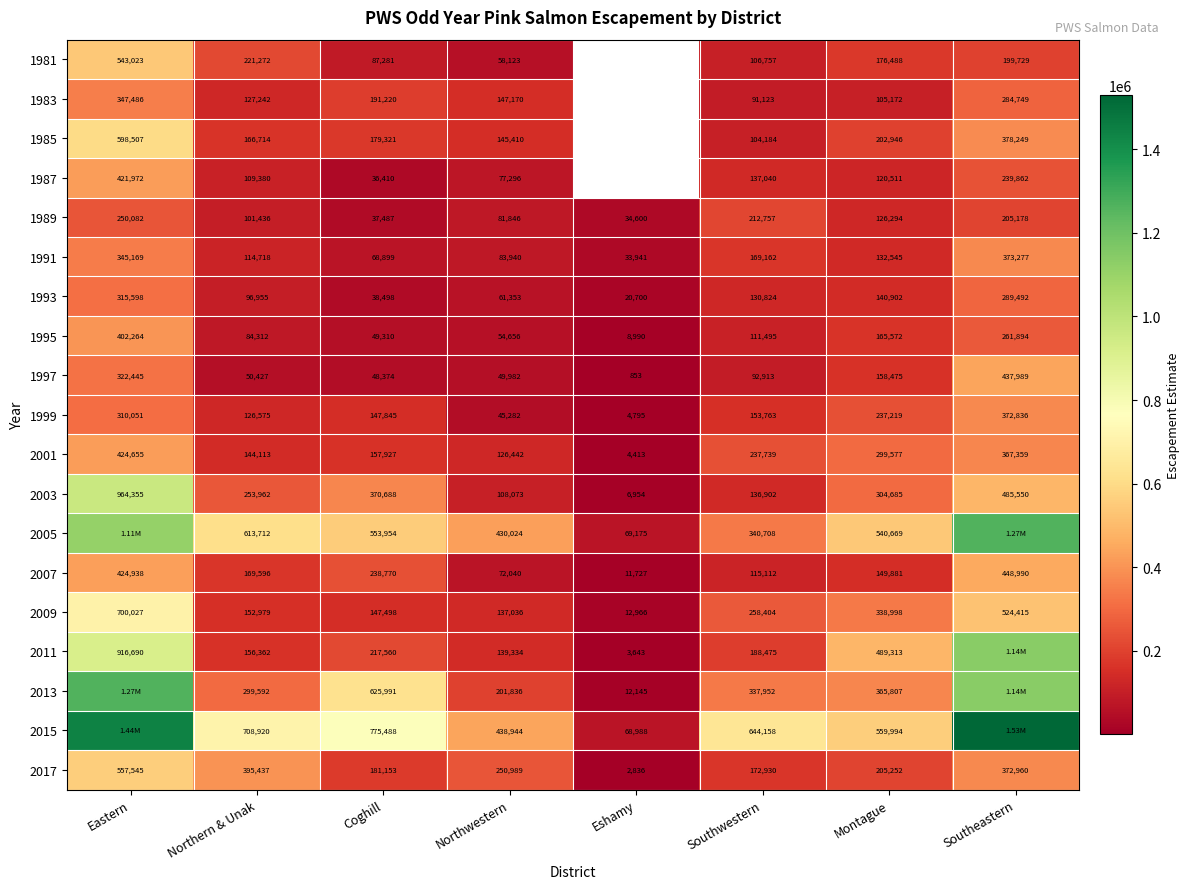

At which label is 2003 closest to 485654?

Southeastern